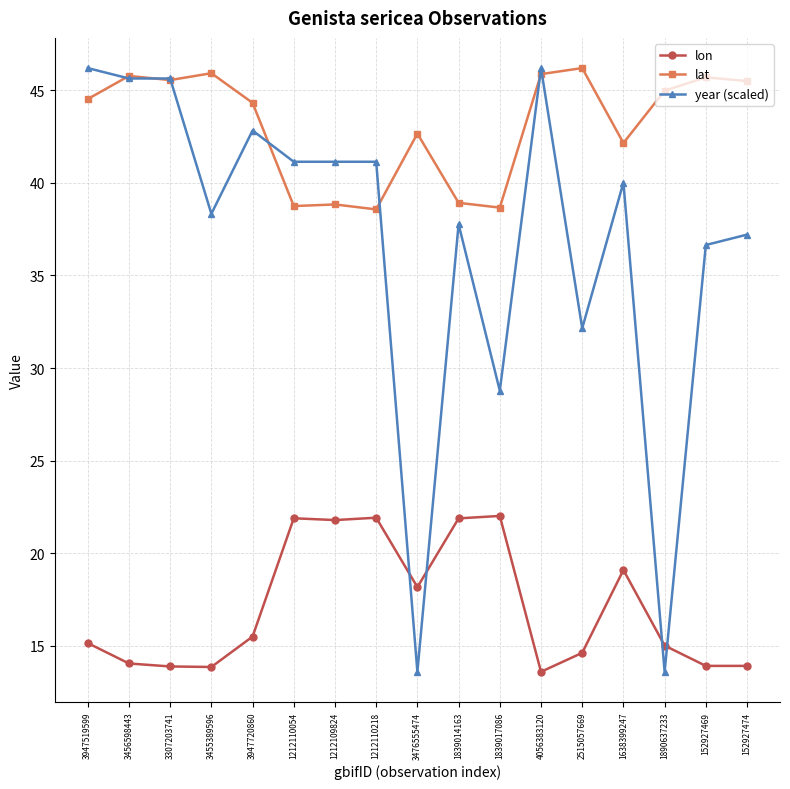

What is the spread (max minus min) of values at 3456598443?

31.7